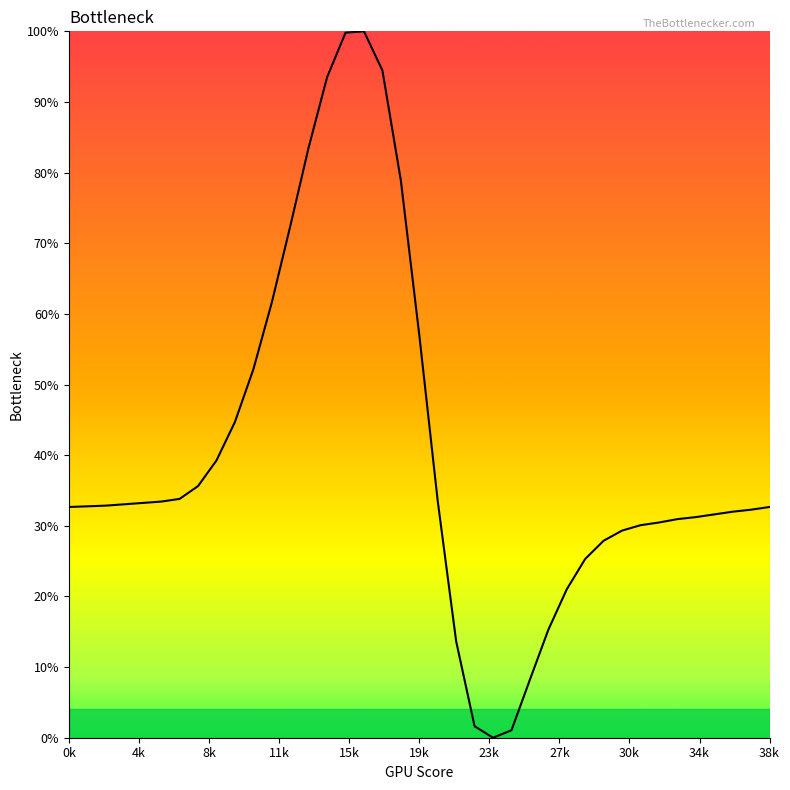

What is the difference between the maximum and minimum values?

100.0